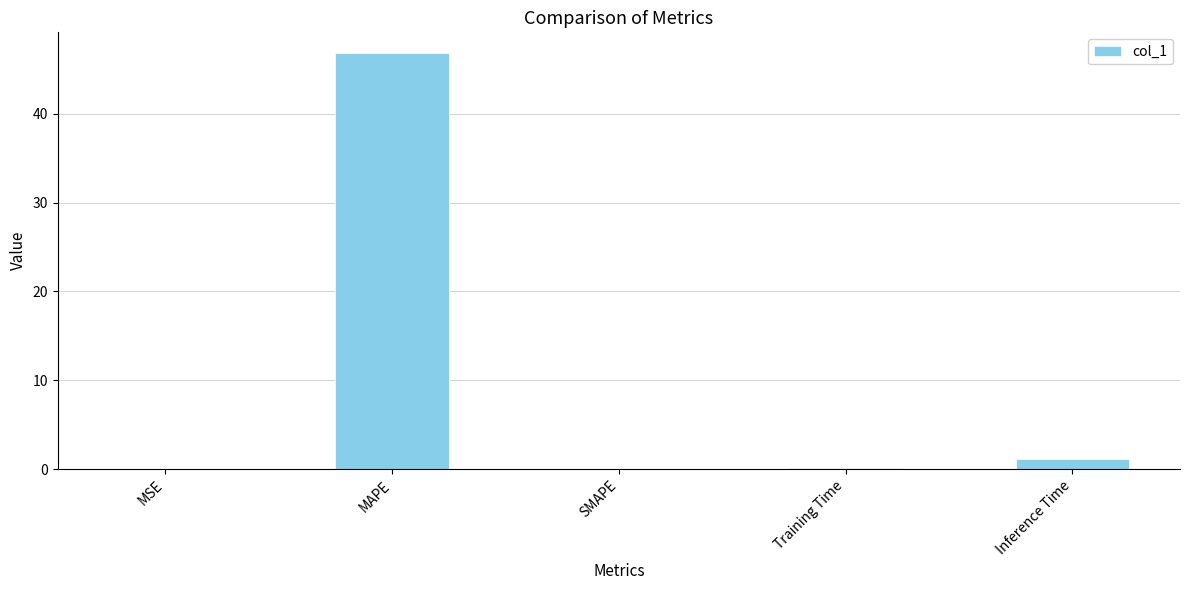

The value at SMAPE is -28.0. True or false?

False